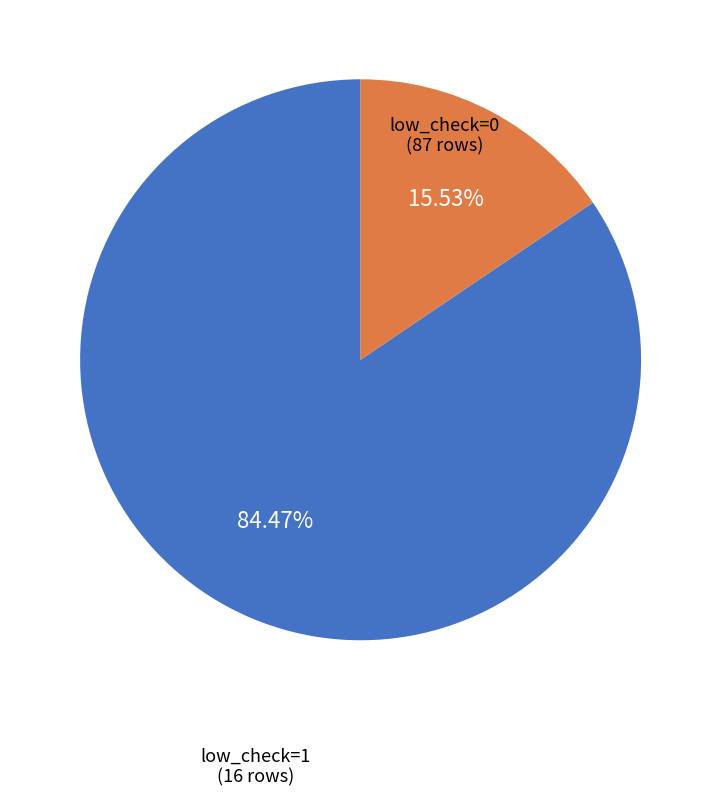

Does any single category account for the majority?

Yes